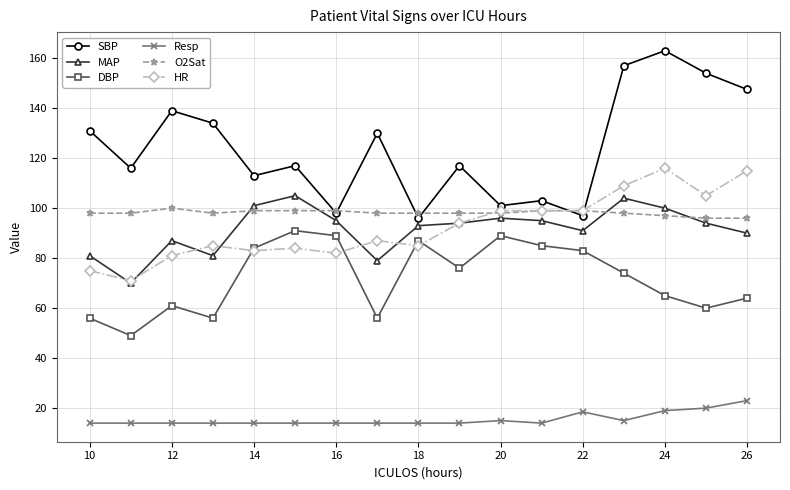

What is the sum of all HR values?

1569.0